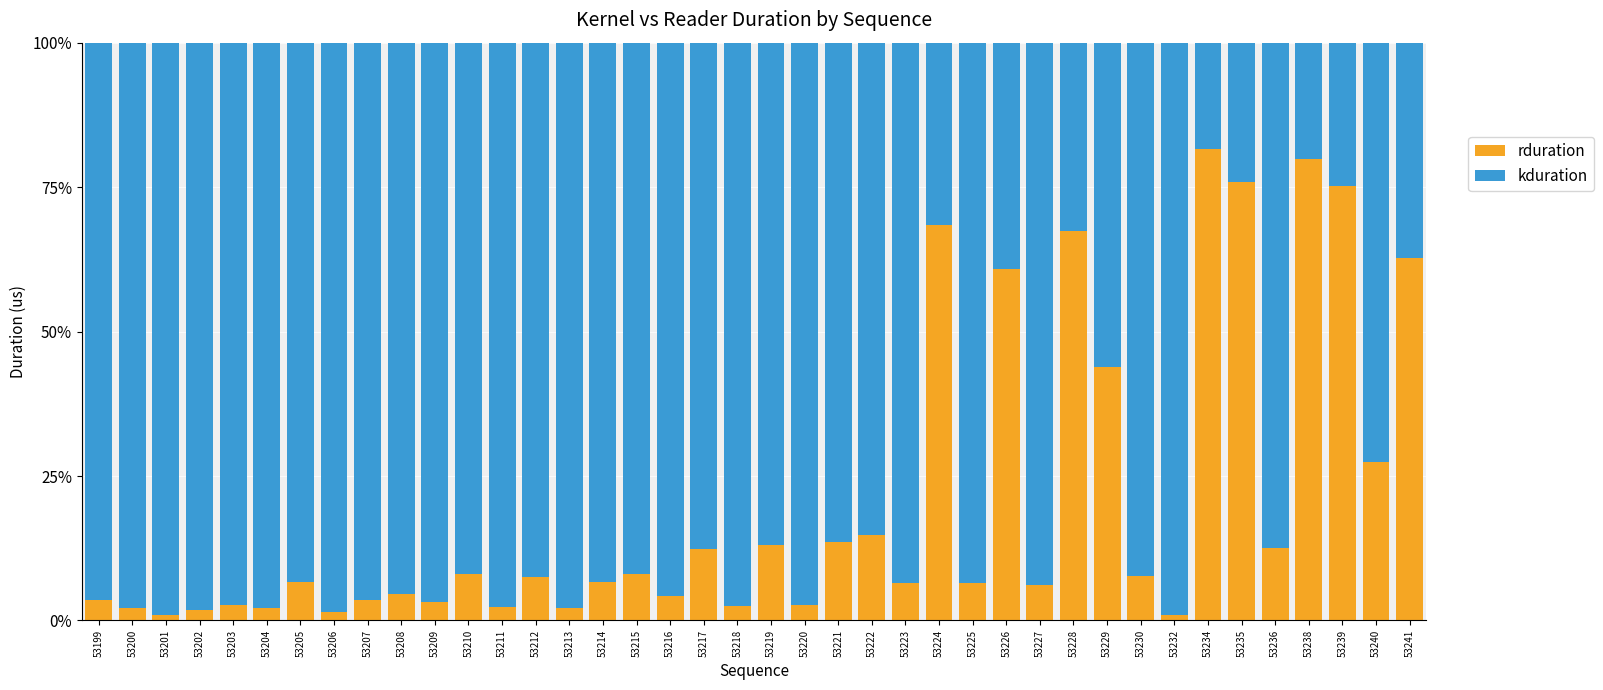

True or false: rduration has a value of 4.6 at 53208.

True